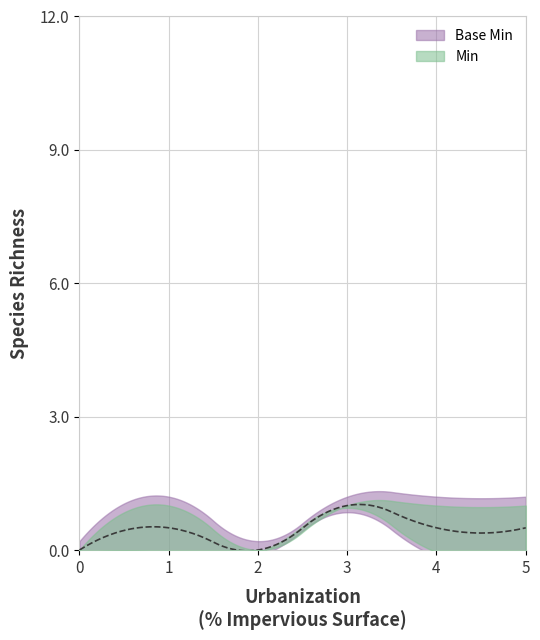

True or false: Base Min and Max_numeric intersect in this chart.

False